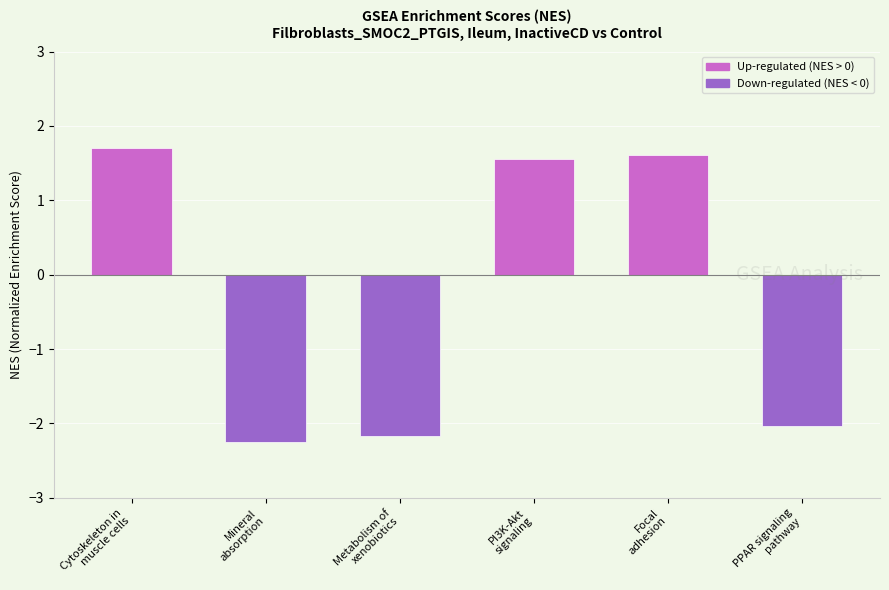

Reading right to left, transcribe all the data shown in this chart.

PPAR signaling
pathway=-2.0	Focal
adhesion=1.6	PI3K-Akt
signaling=1.6	Metabolism of
xenobiotics=-2.2	Mineral
absorption=-2.2	Cytoskeleton in
muscle cells=1.7